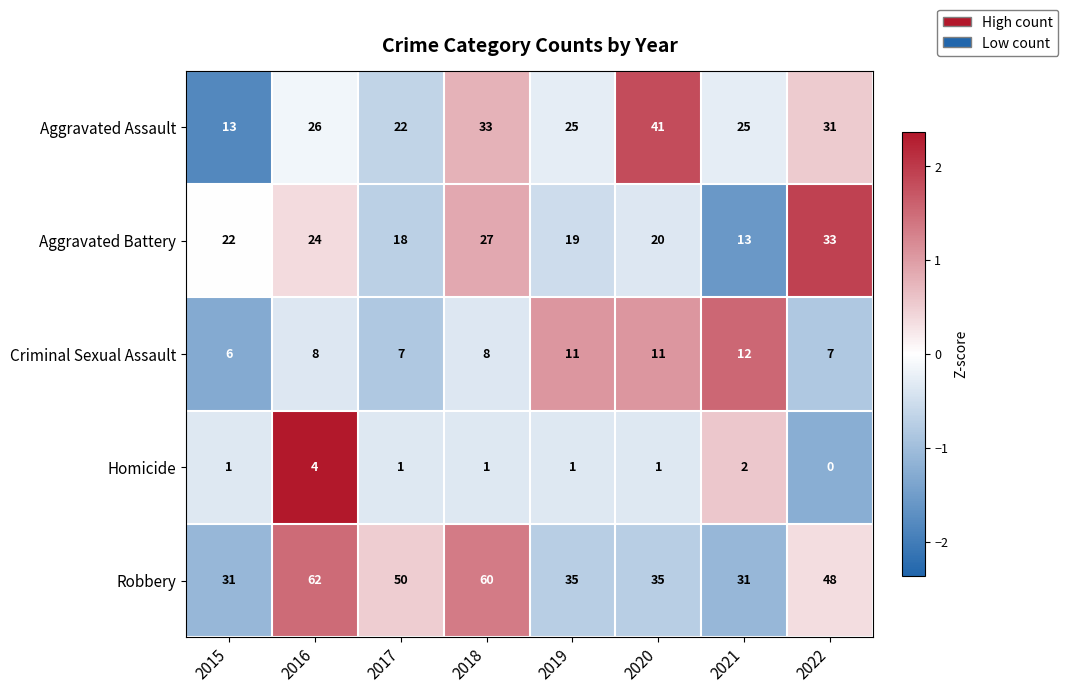

What is the total value across all series at 2021?

83